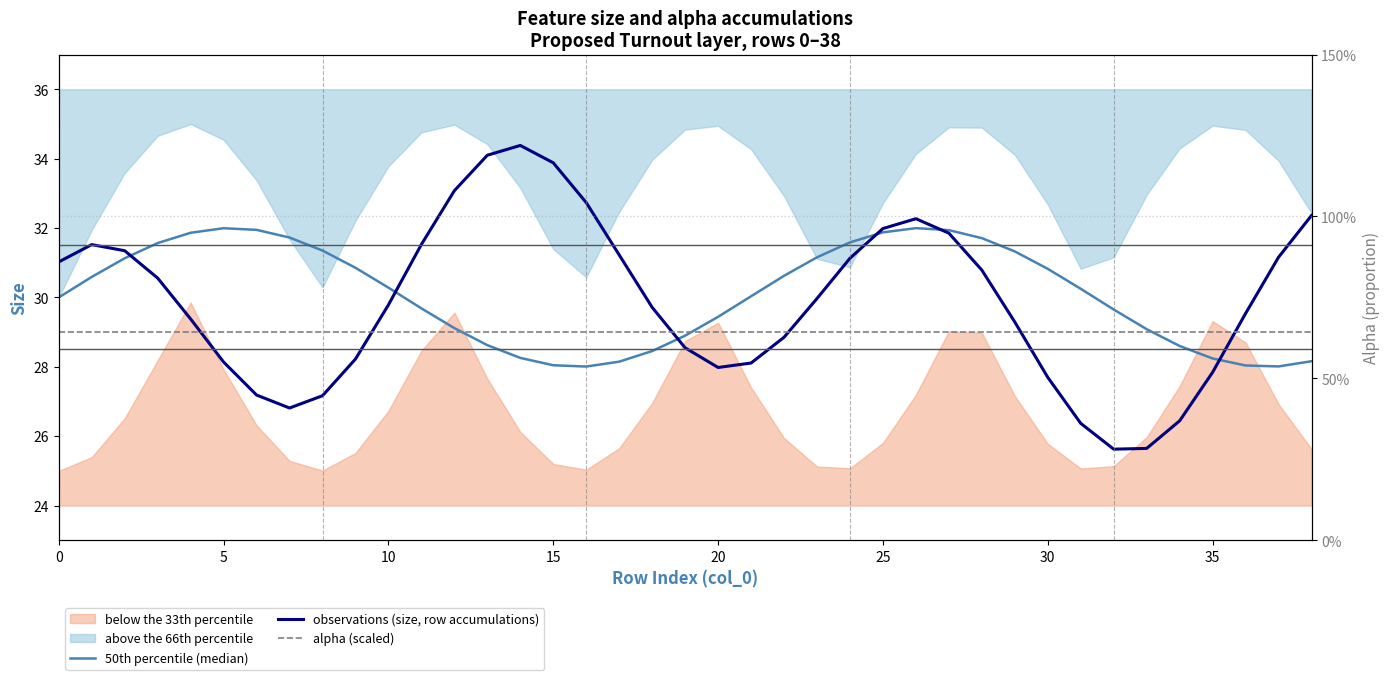

Is it true that alpha values (right axis) equals 0.7 at 34?

False